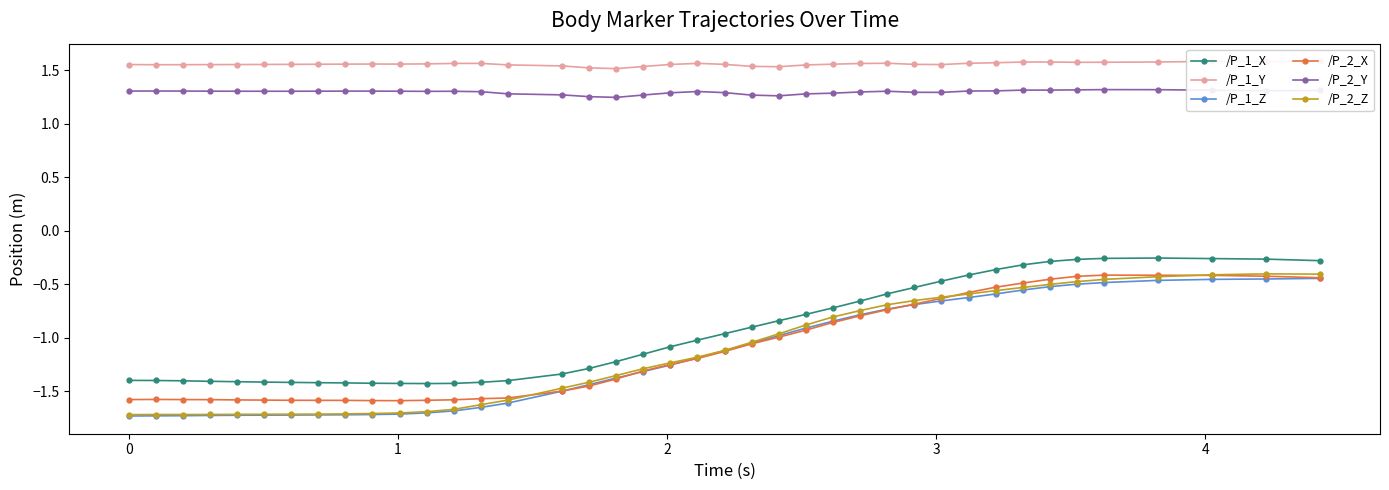

Which series has the widest spread of values?

/P_2_Z